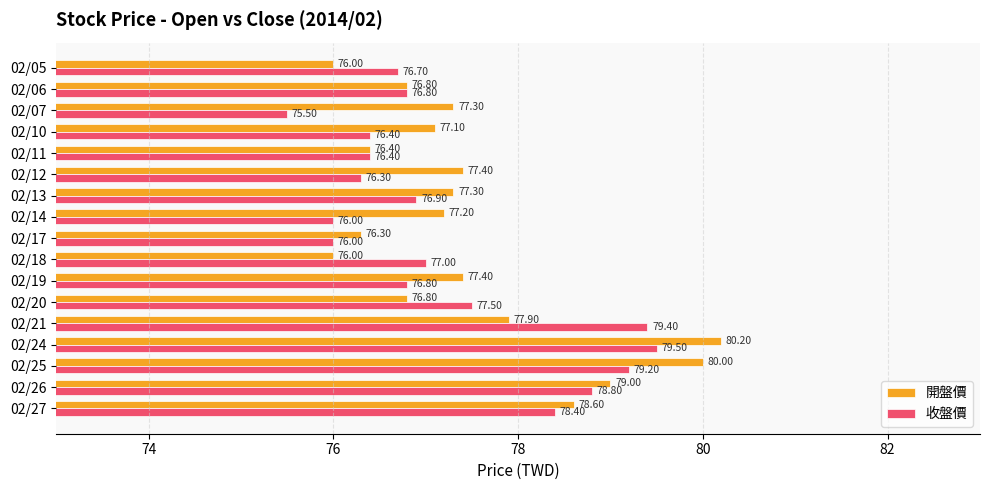

How many values in the 收盤價 series are below 76?

1